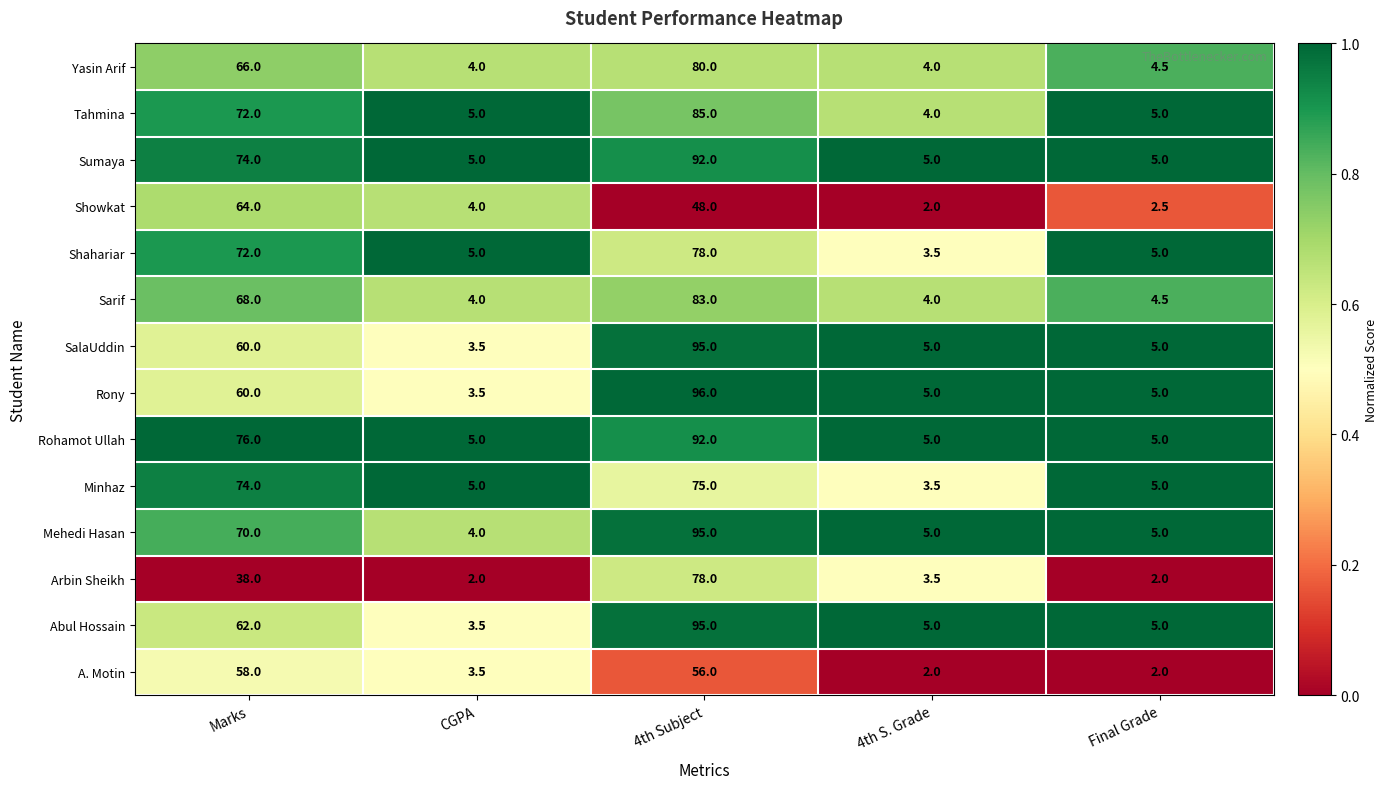

True or false: Minhaz has a value of 5.0 at CGPA.

True